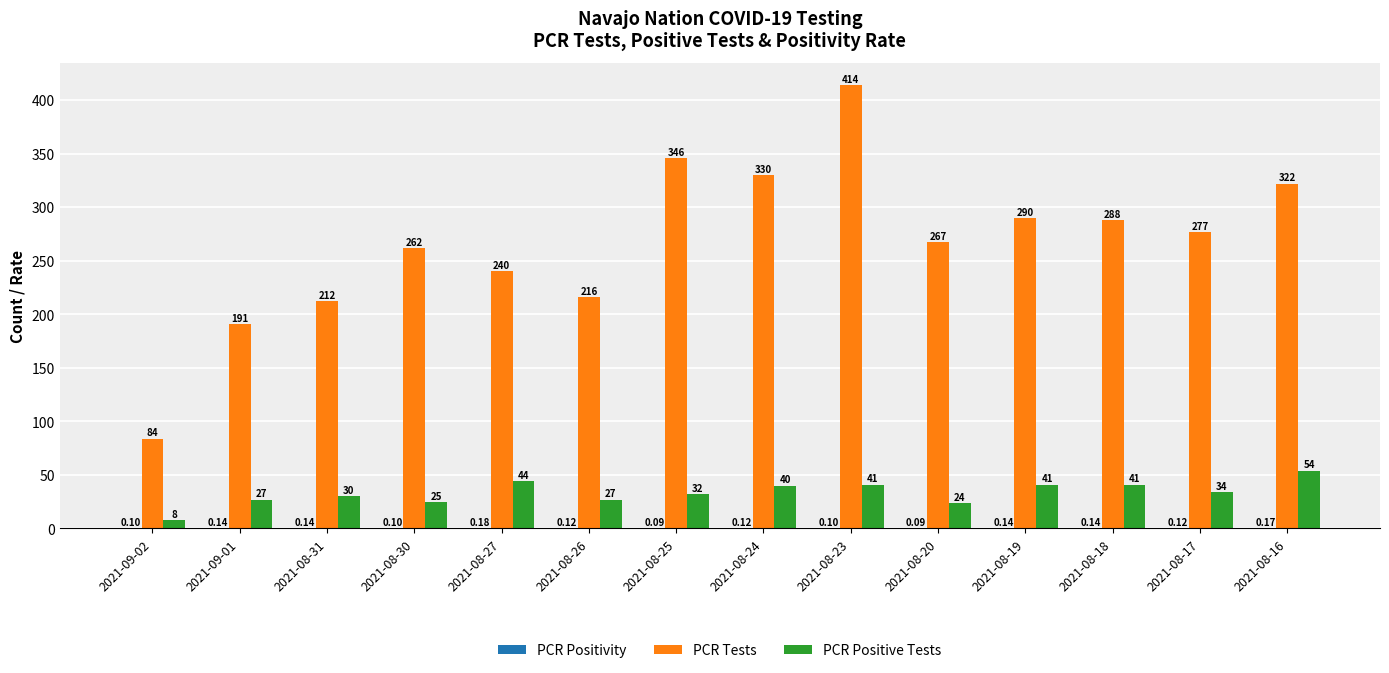

Which series has the largest total across all categories?

PCR Tests